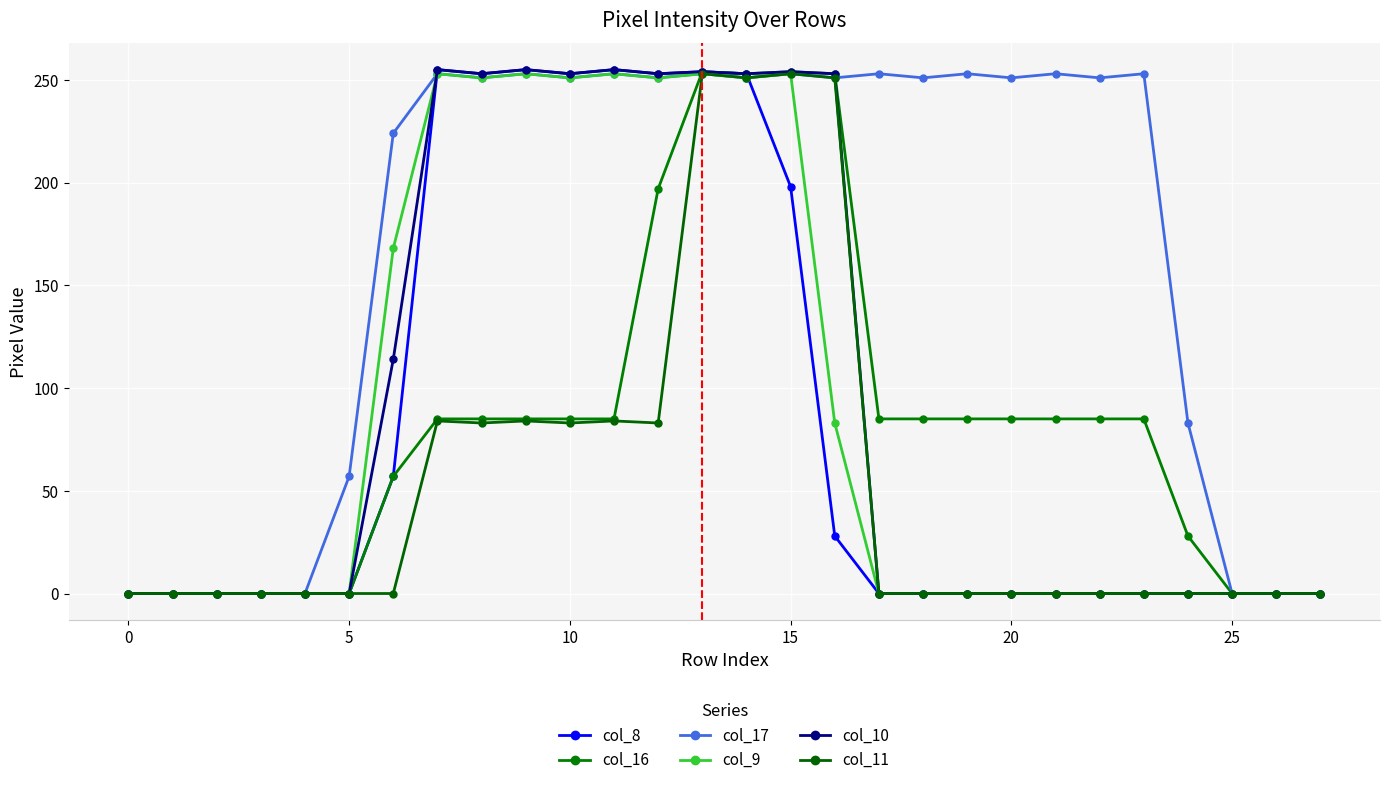

How many data points does each series have?

28